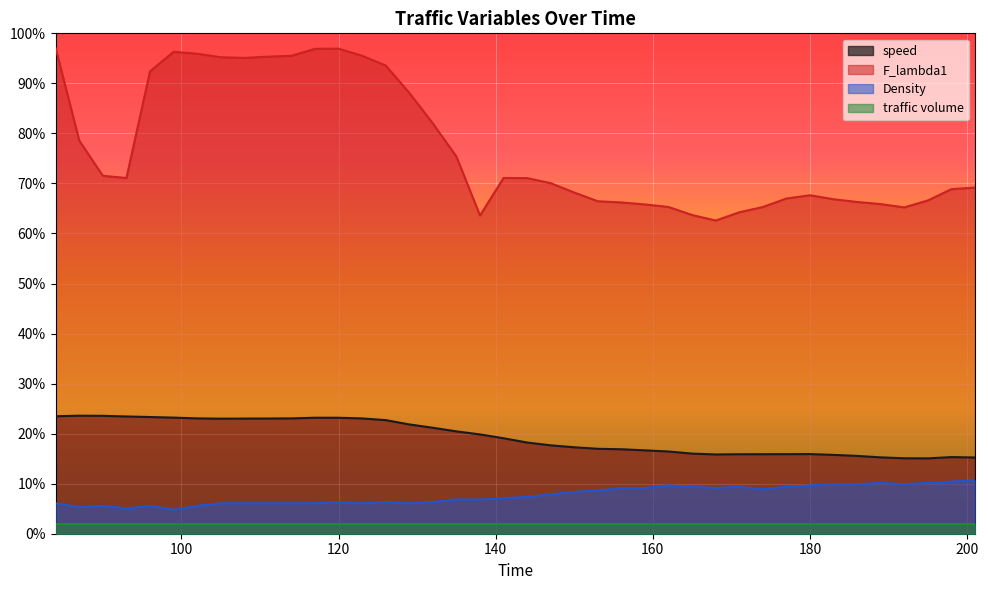

What are all the series names shown in the legend?

speed, F_lambda1, Density, traffic volume